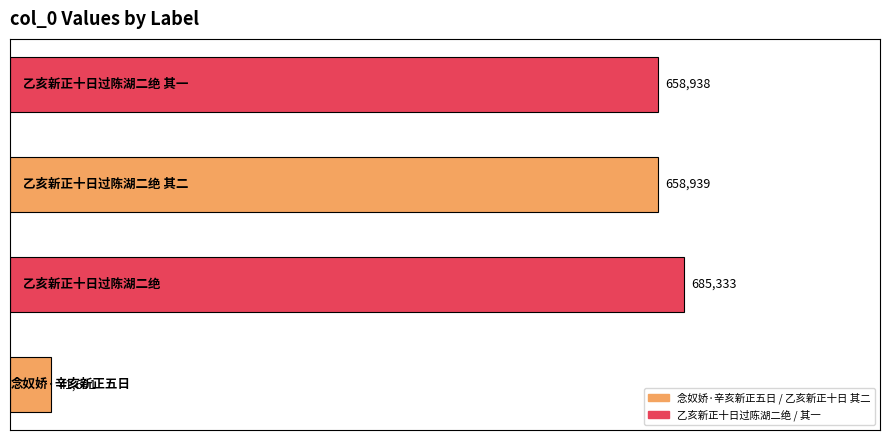

What is the average value?

511225